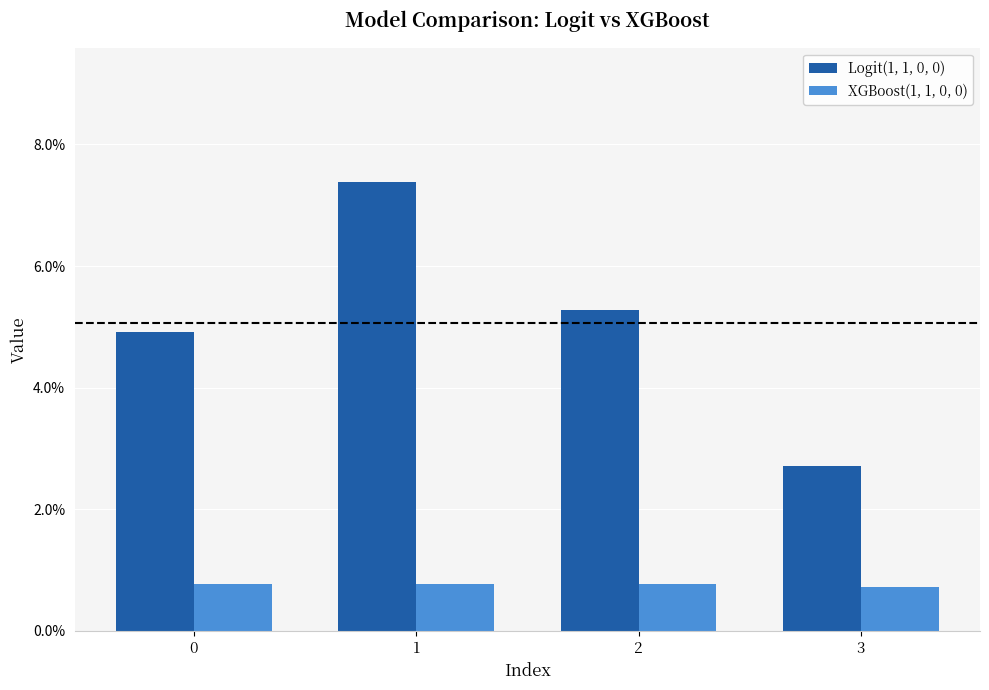

Are the bars grouped side by side (vs. stacked)?

Yes